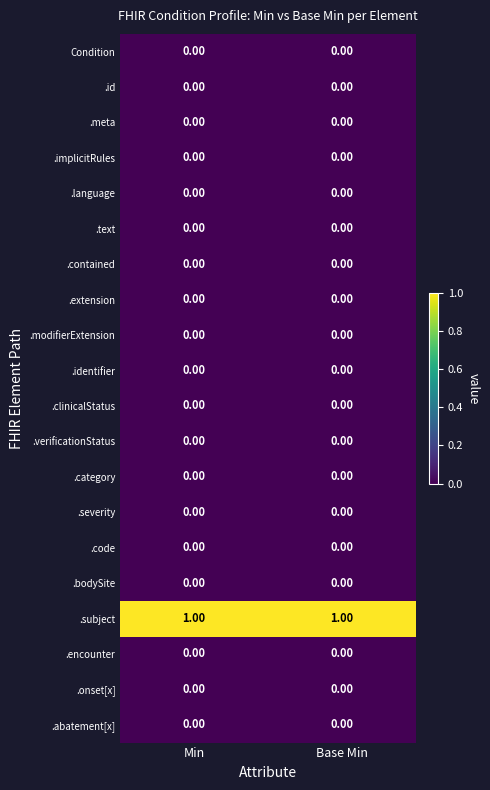

How many data points does each series have?

2